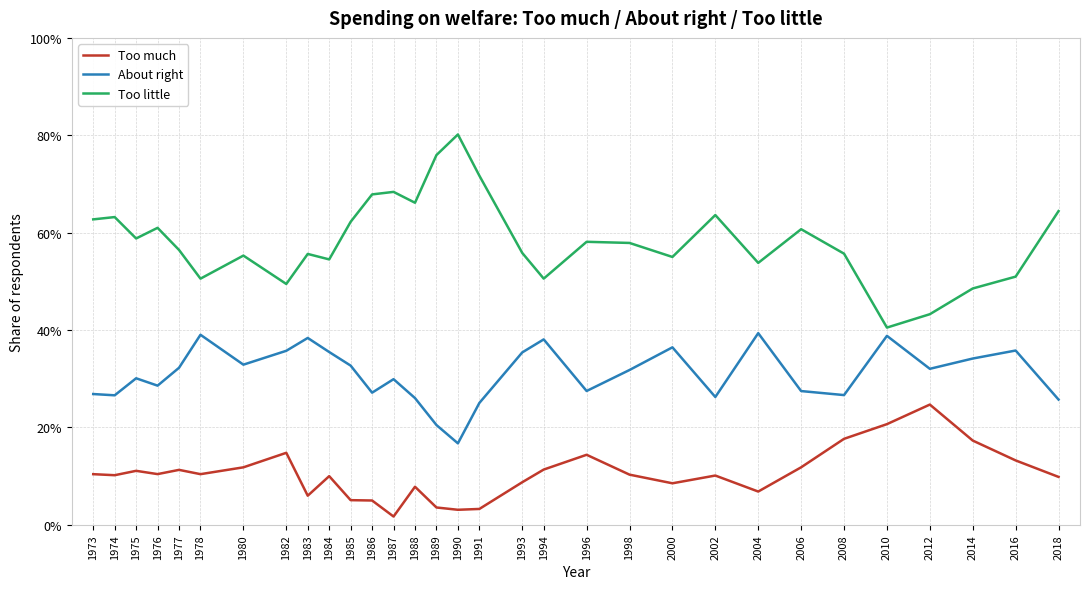

True or false: Too little has more than 1 points higher than both neighbors.

True